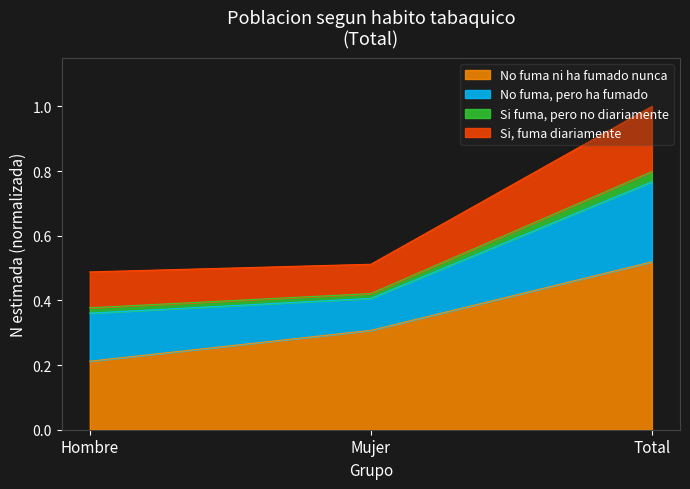

True or false: No fuma ni ha fumado nunca has a value of 0.2 at Hombre.

True